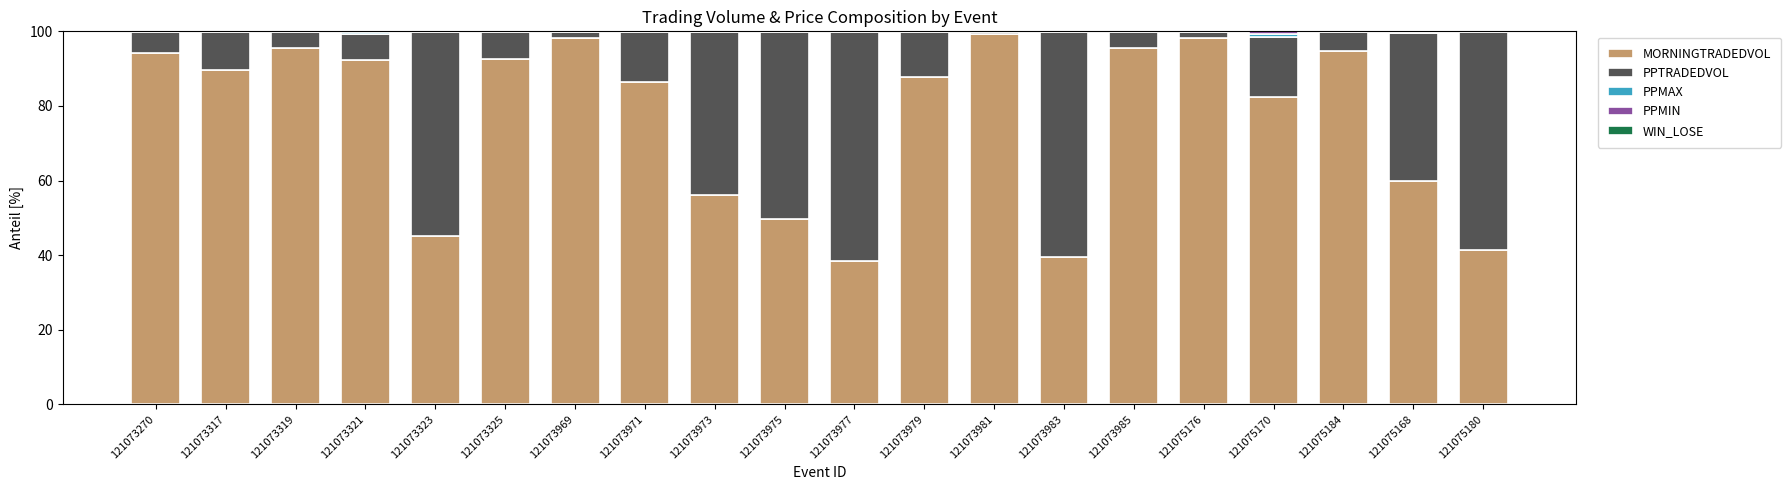

Is it true that MORNINGTRADEDVOL equals 54.3 at 121073321?

False